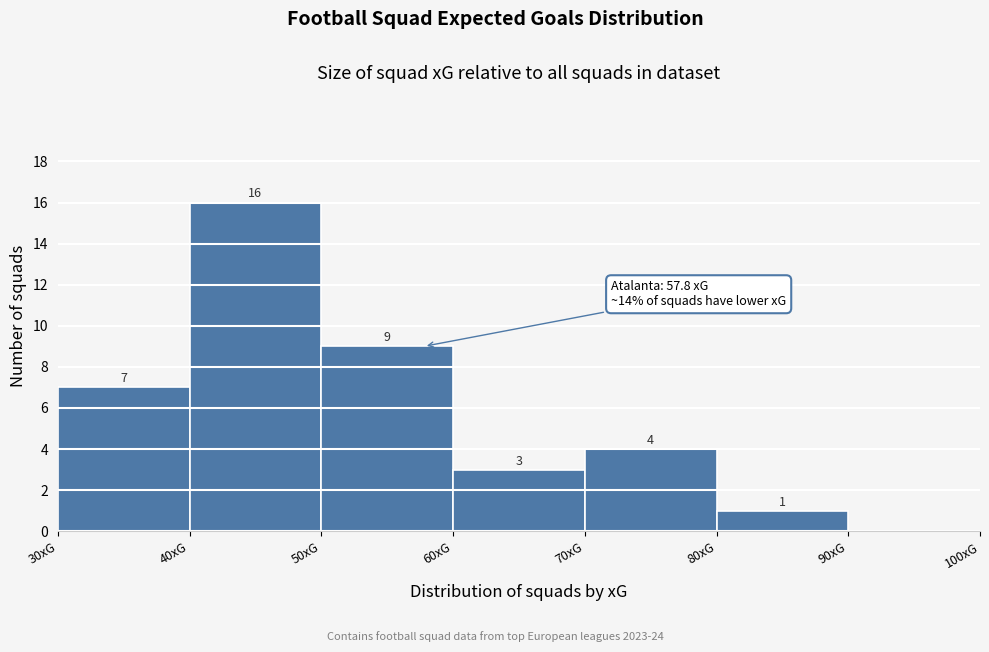

Which range on the x-axis has the tallest bar?

40 to 50